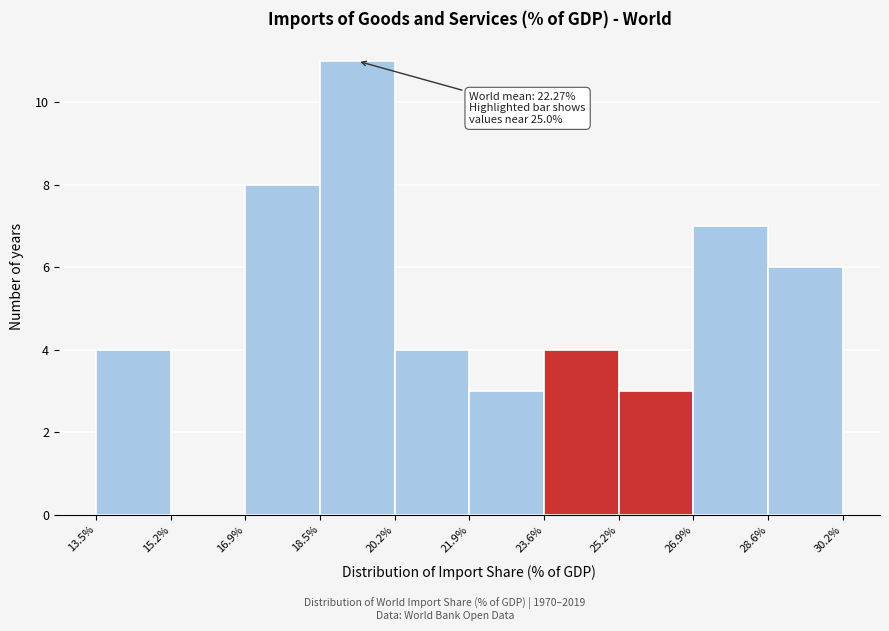

Over which range of the x-axis is the bar tallest?

18.5% to 20.2%